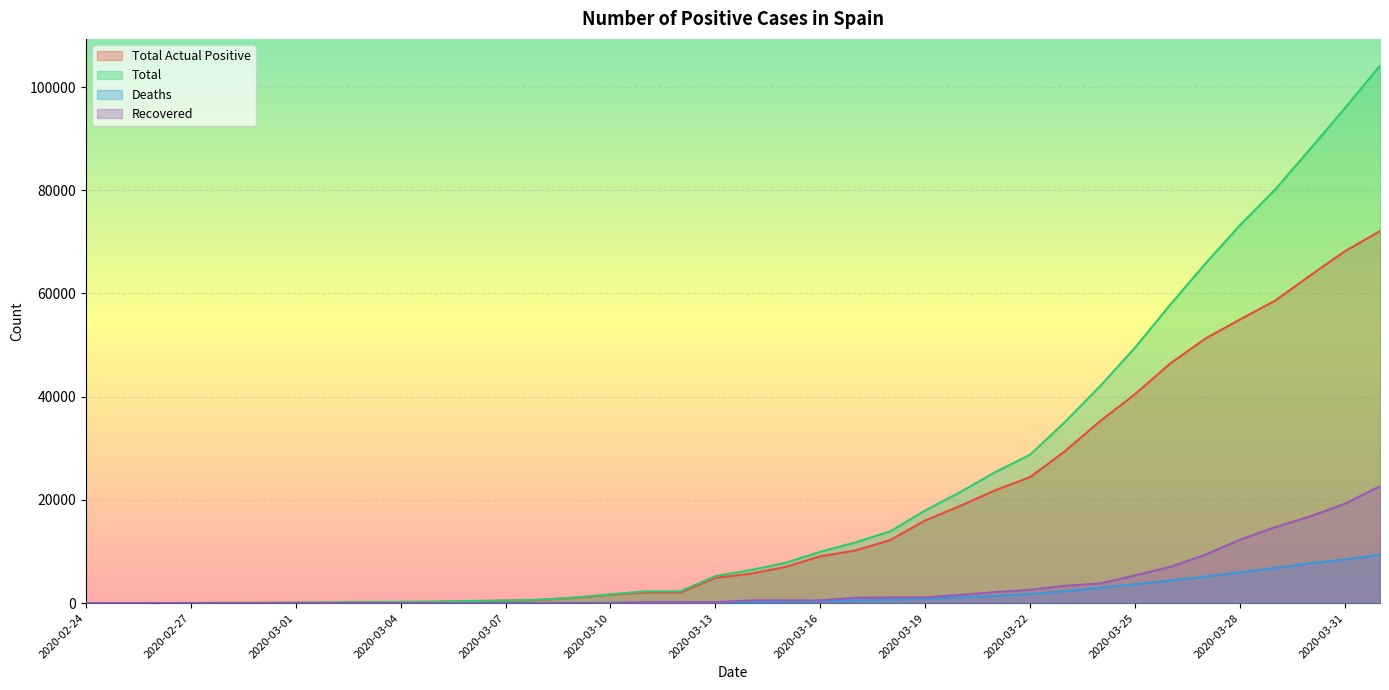

The Deaths series shows 5177 at 2020-03-01. True or false?

False